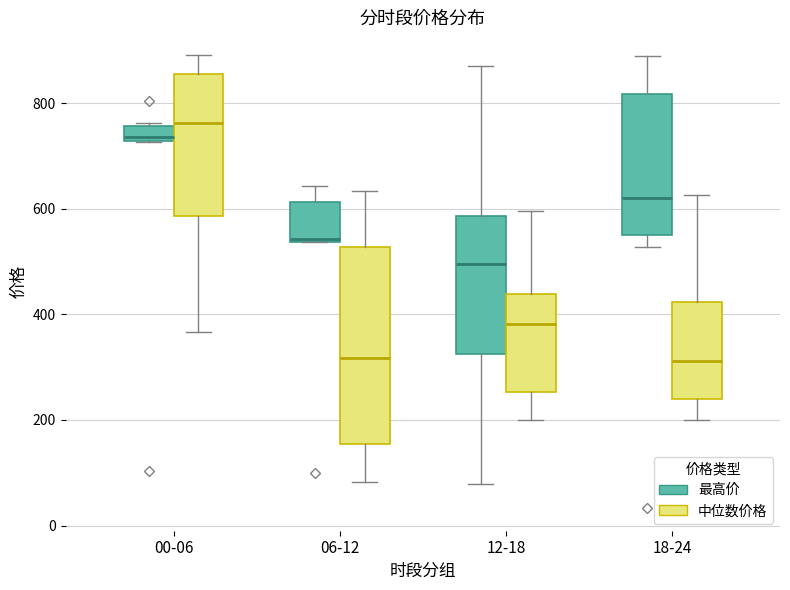

Where does the median line of the box for 00-06 (最高价) sit on the y-axis? The values are not printed on the chart, so give them approximately, as read against the axis.

740